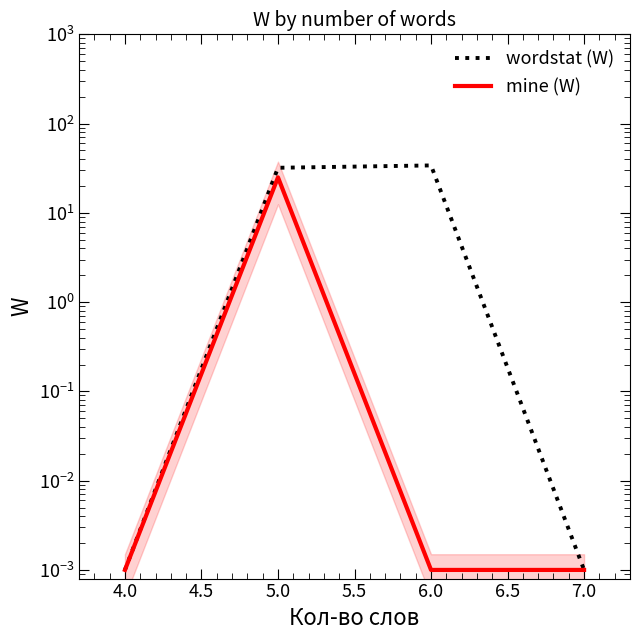

How many categories are shown in the chart?

4